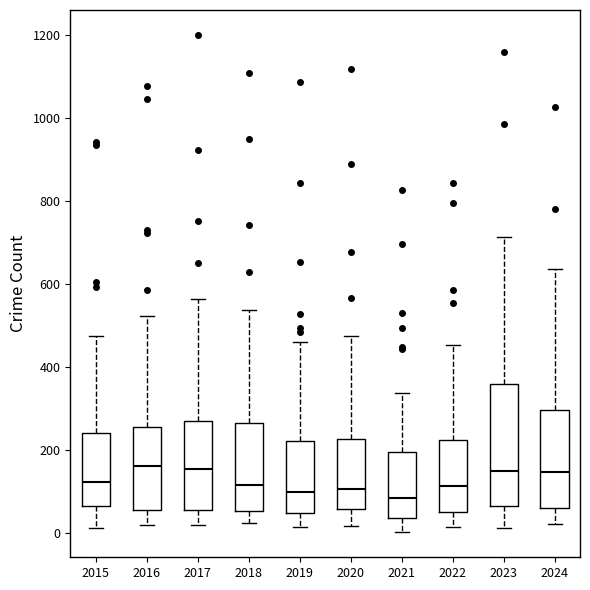

Comparing the boxes themselves (not the whiskers), which one is the tallest?

2023